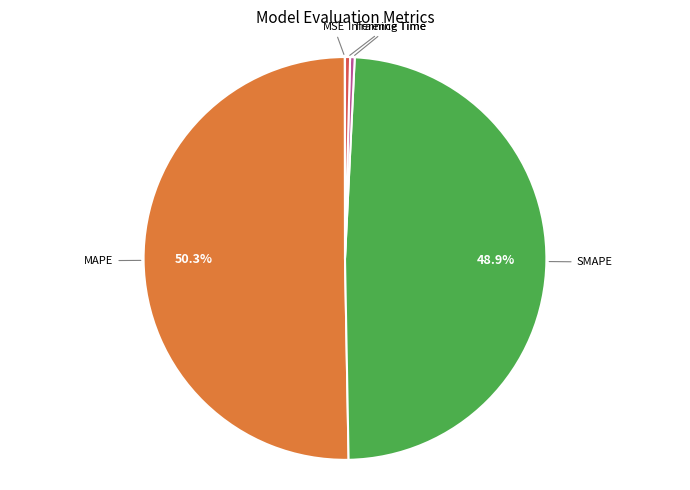

Rank the categories by value from lowest to highest.

MSE, Training Time, Inference Time, SMAPE, MAPE